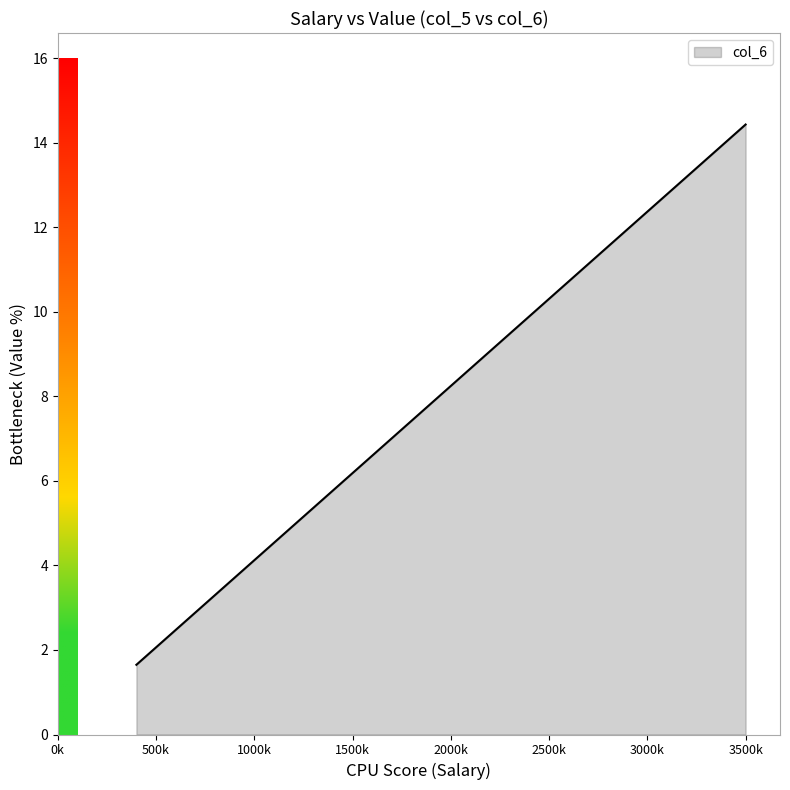

Does the chart display data point markers on the line(s)?

No